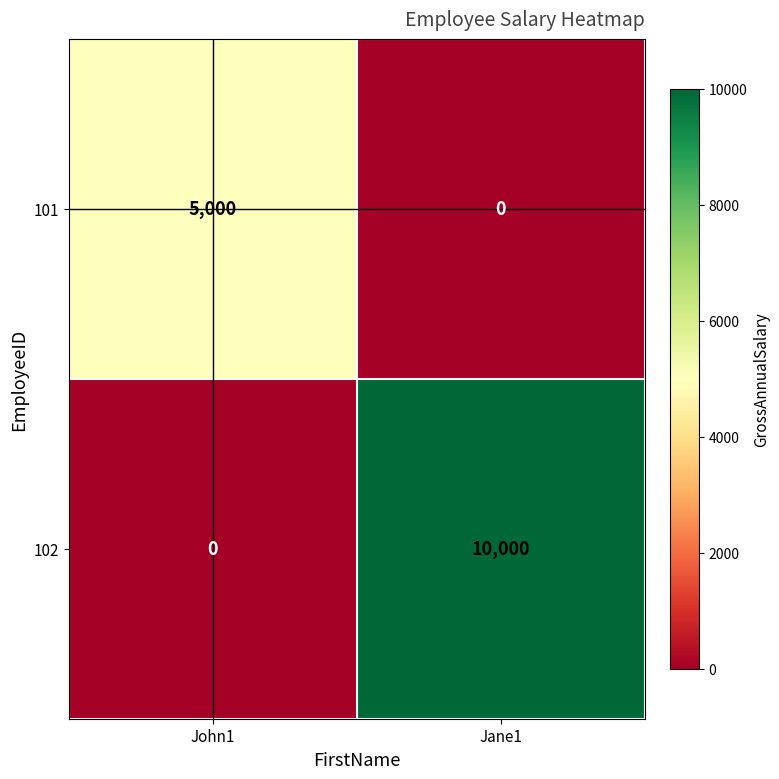

How many categories are shown in the chart?

2